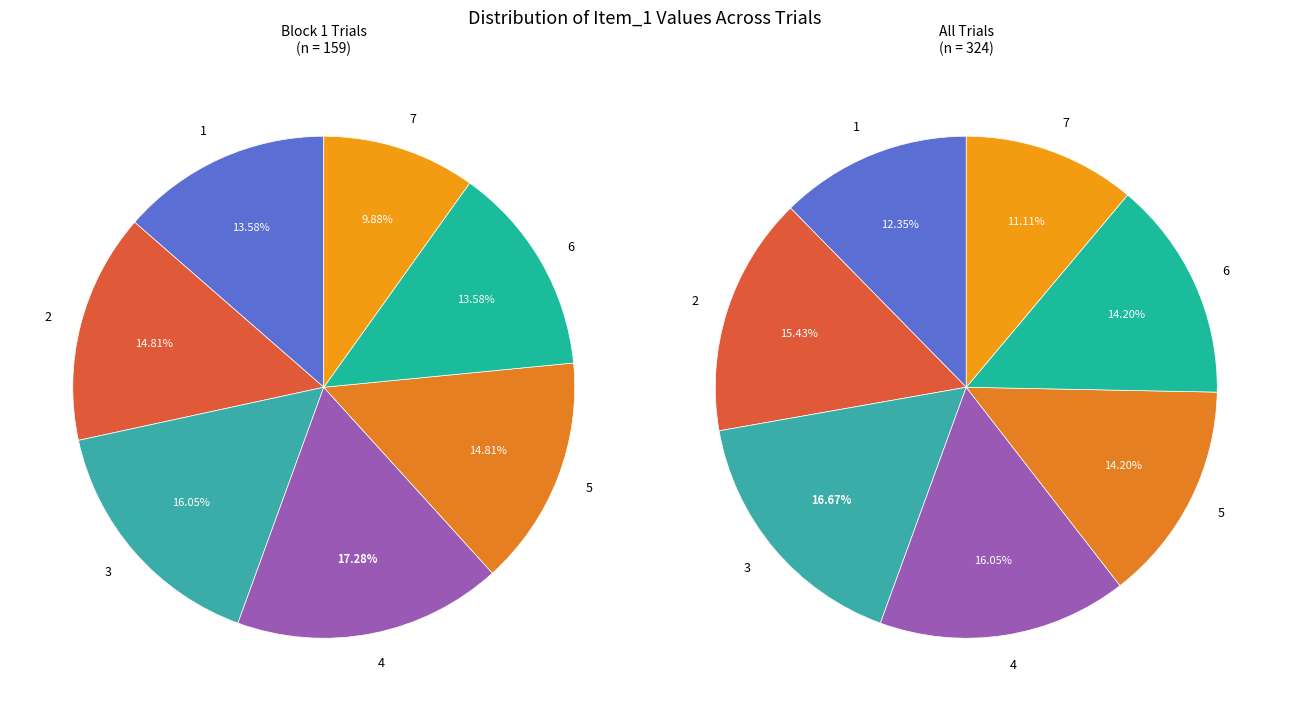

To the nearest percent, what is the average slice percentage?

14%